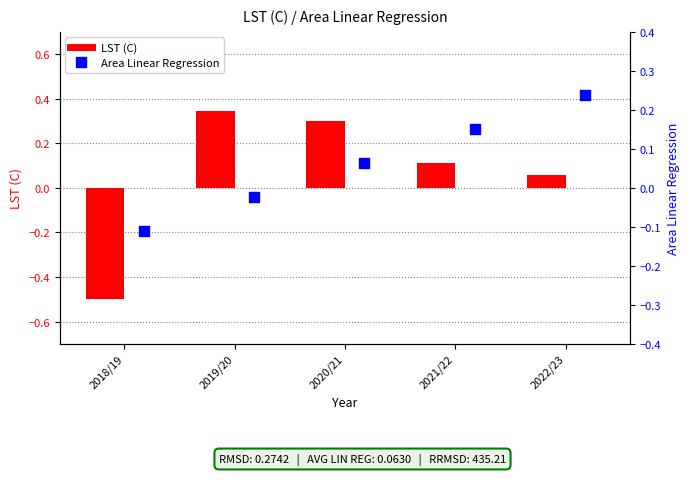

Which series reaches the maximum Y coordinate?

LST (C)